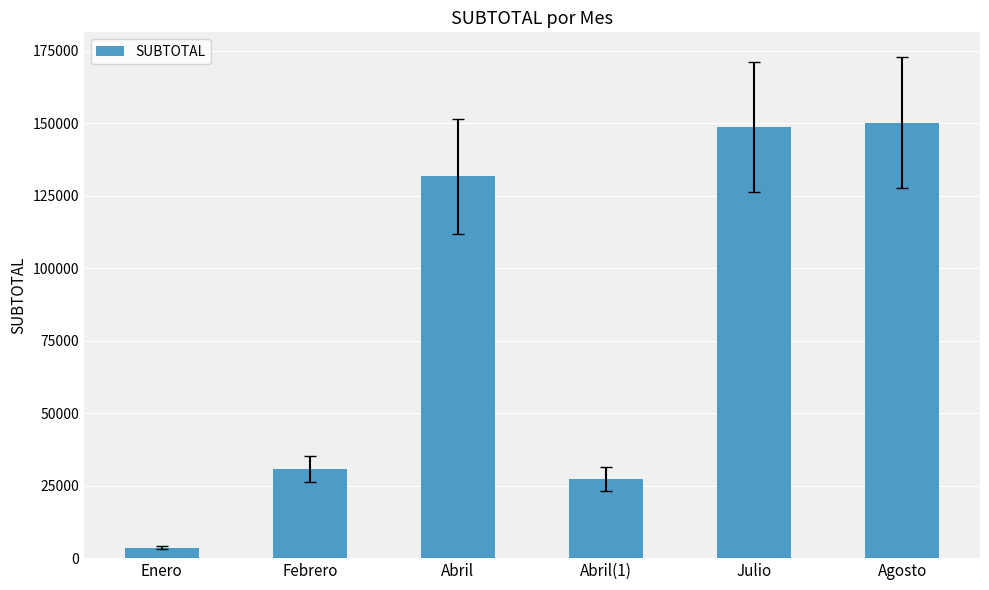

What is the change in value from Abril to Agosto?

+18491.9